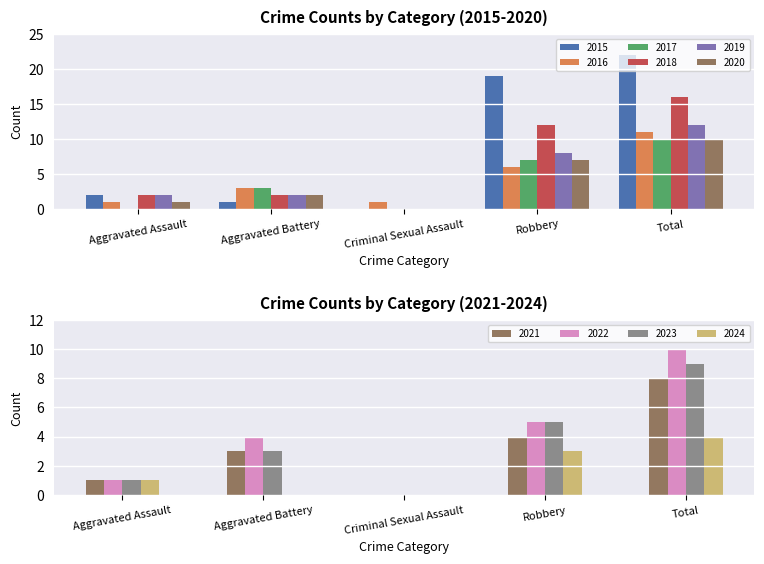

Is the value of 2017 at Aggravated Assault greater than the value of 2019 at Robbery?

No